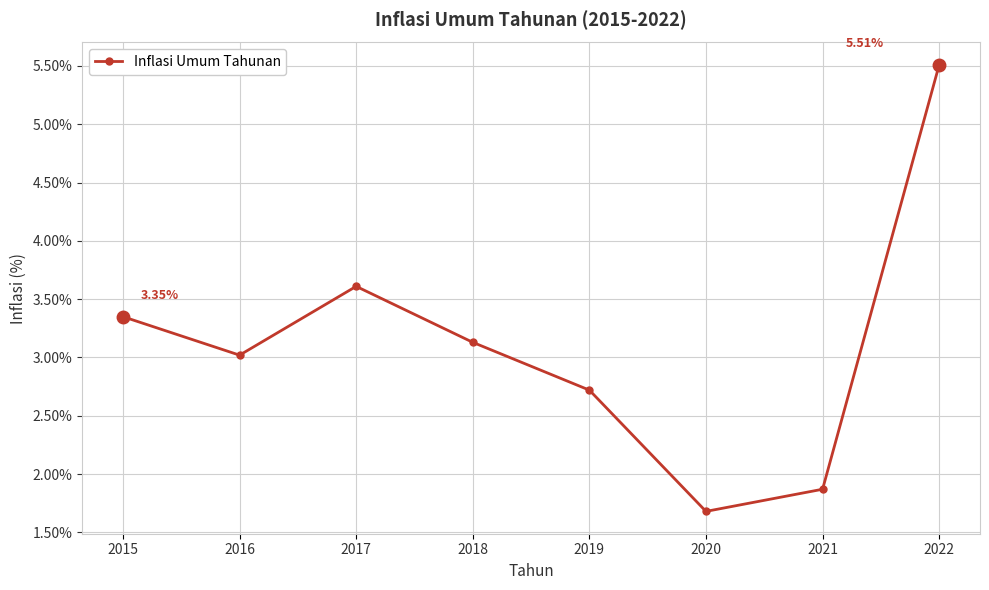

What is the value of the 4th point from the left?

3.1